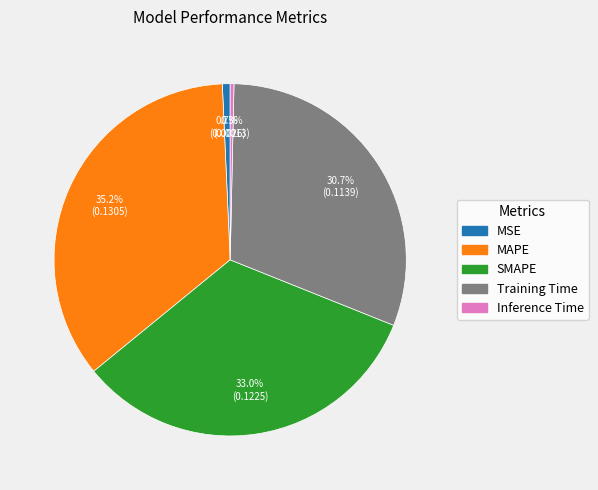

What percentage do SMAPE and MSE together represent?

33.7%